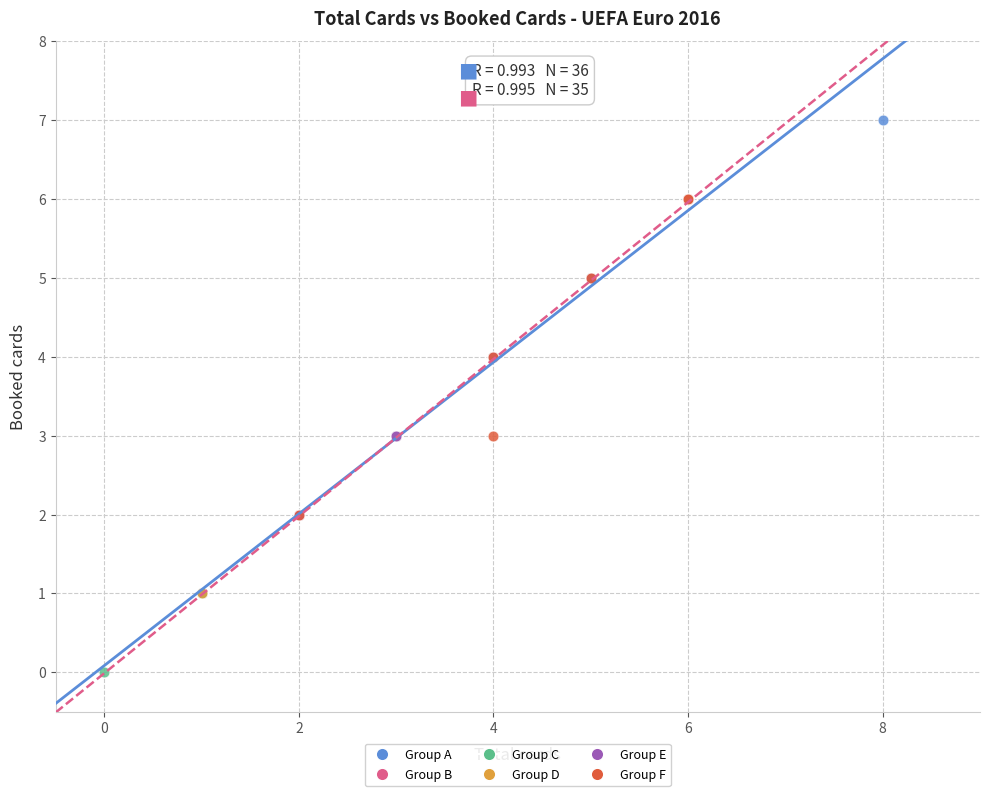

Which series has the widest spread of Y values?

Group C